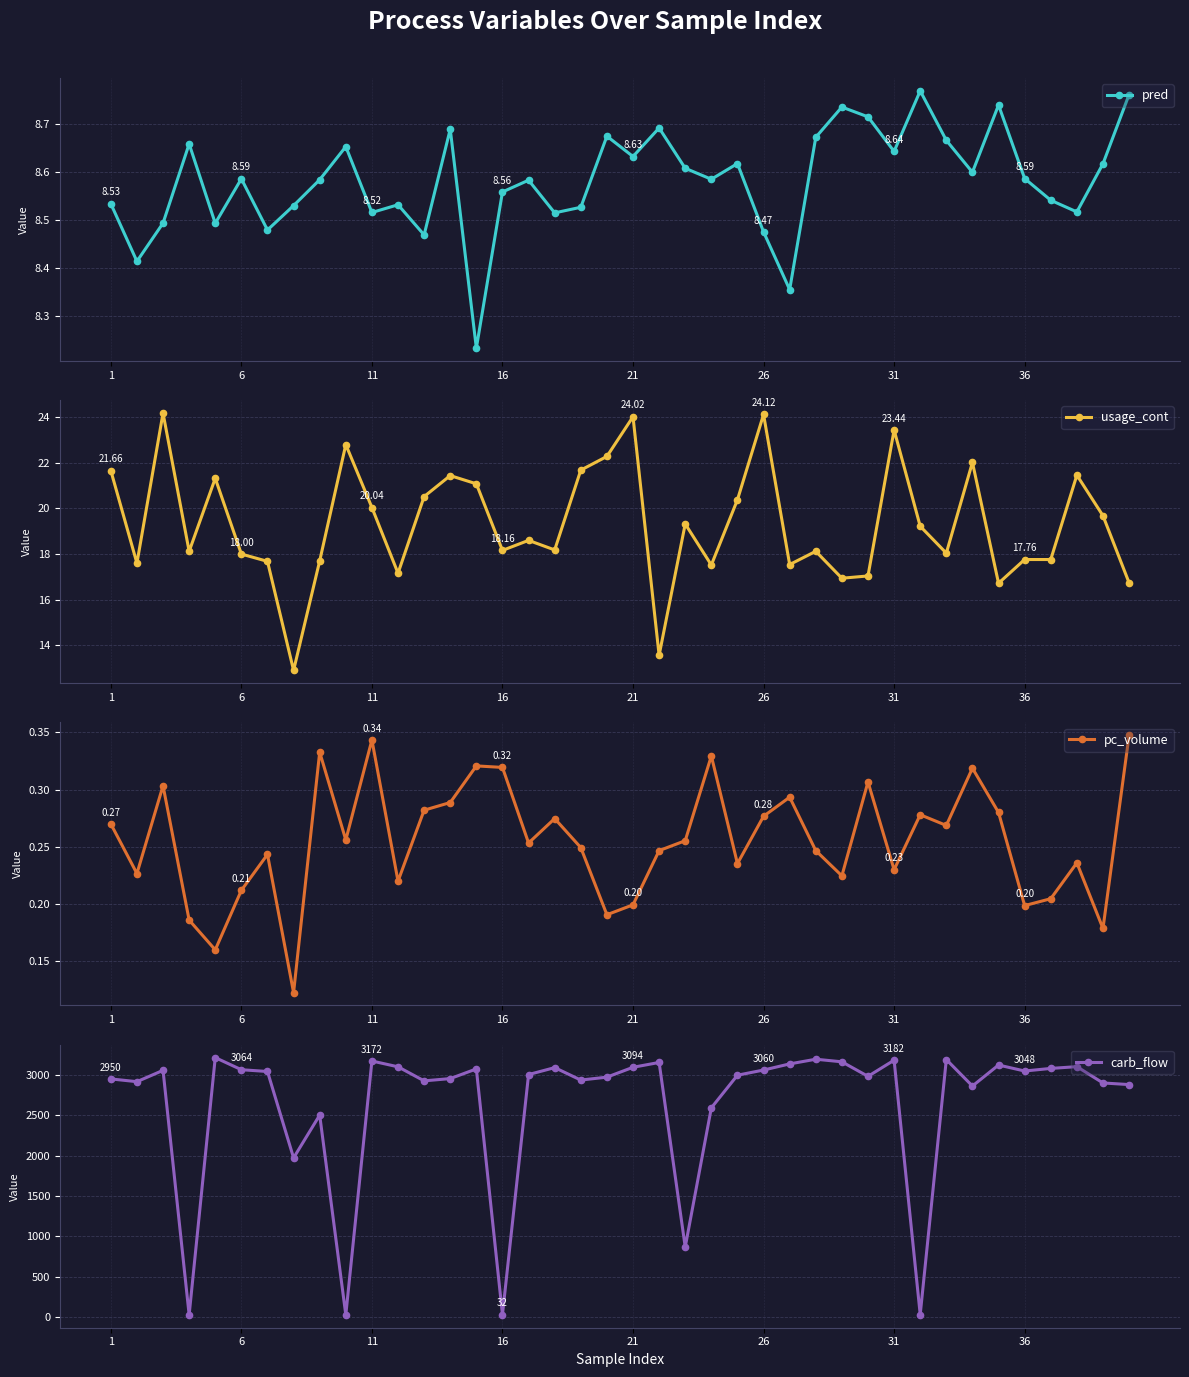

Count the number of categories in the chart.

40